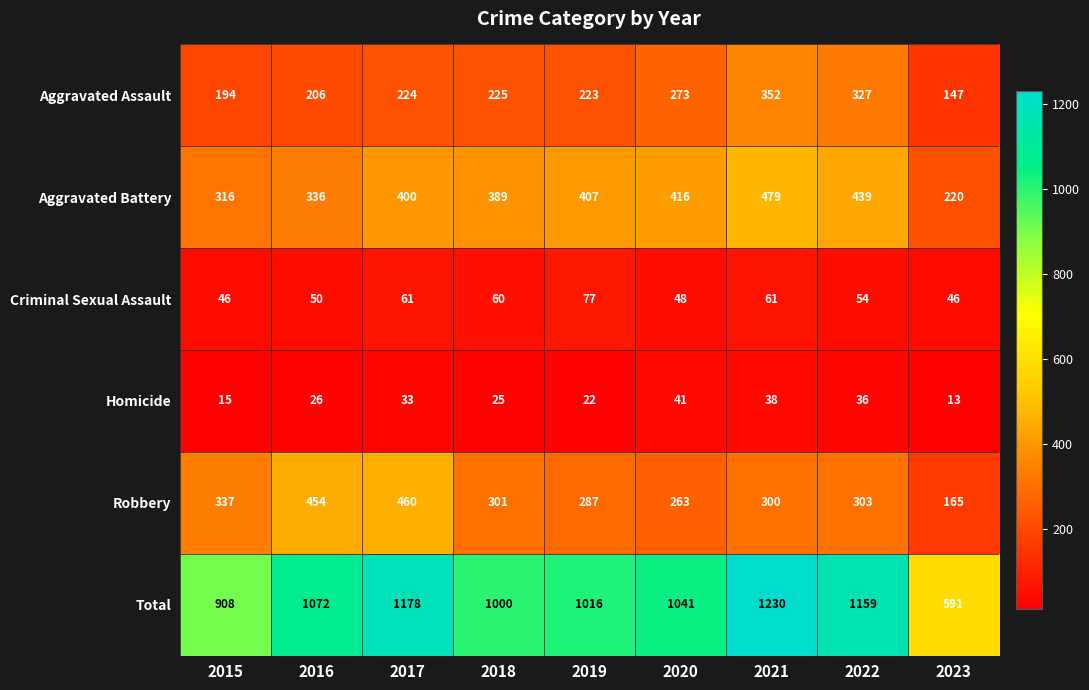

What is the difference between the second highest and second lowest values in the Criminal Sexual Assault series?

15